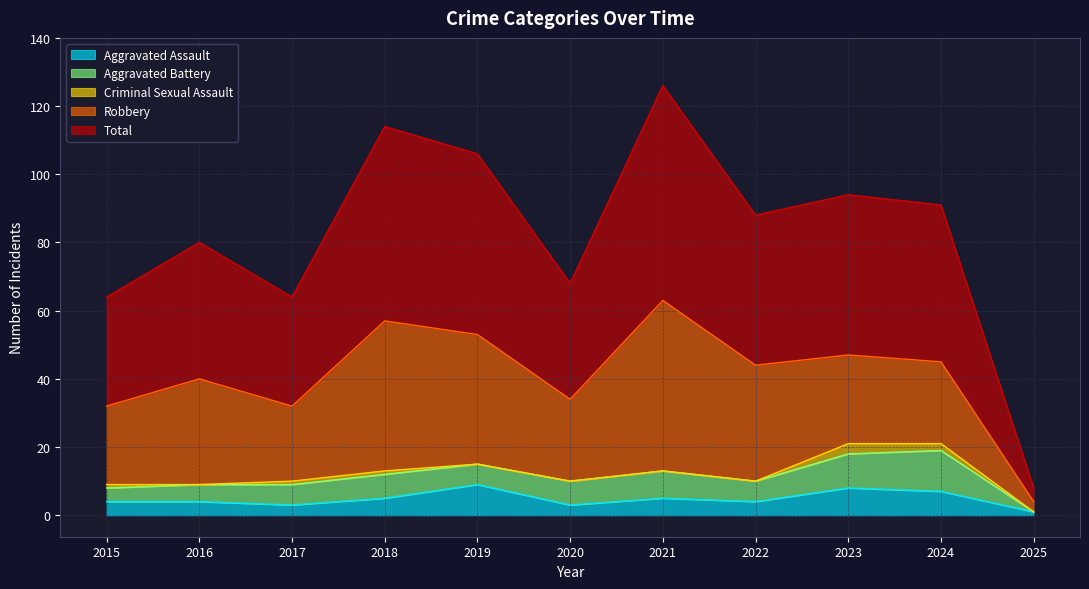

Reading left to right, what are all the values shown in this chart?

Aggravated Assault: 2015=4	2016=4	2017=3	2018=5	2019=9	2020=3	2021=5	2022=4	2023=8	2024=7	2025=1
Aggravated Battery: 2015=4	2016=5	2017=6	2018=7	2019=6	2020=7	2021=8	2022=6	2023=10	2024=12	2025=0
Criminal Sexual Assault: 2015=1	2016=0	2017=1	2018=1	2019=0	2020=0	2021=0	2022=0	2023=3	2024=2	2025=0
Robbery: 2015=23	2016=31	2017=22	2018=44	2019=38	2020=24	2021=50	2022=34	2023=26	2024=24	2025=3
Total: 2015=32	2016=40	2017=32	2018=57	2019=53	2020=34	2021=63	2022=44	2023=47	2024=46	2025=4